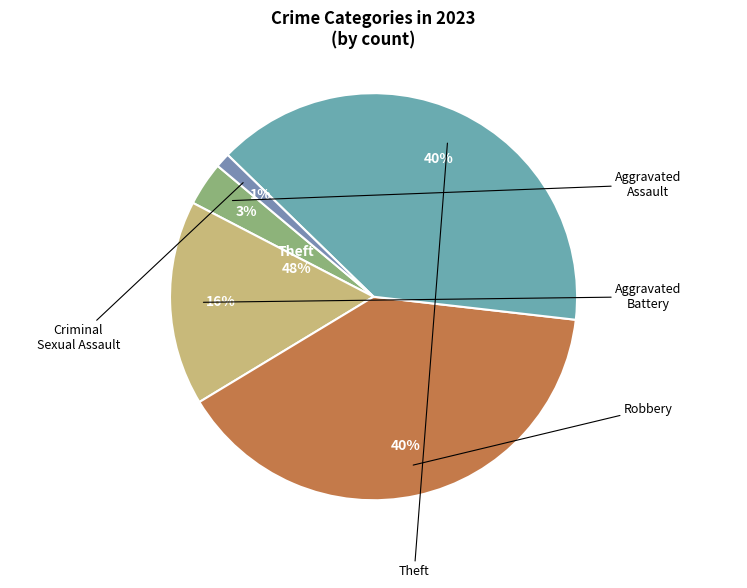

How many segments does this pie chart have?

5